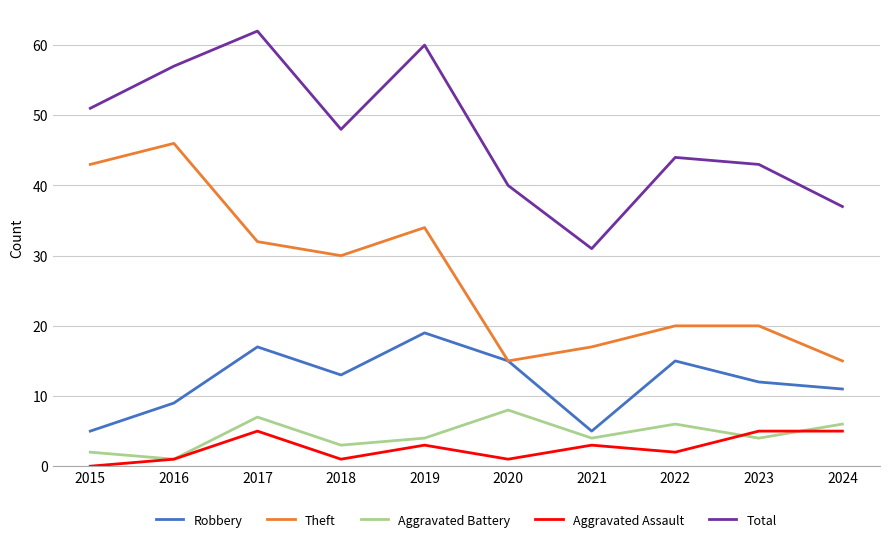

What is the spread (max minus min) of values at 2023?

39